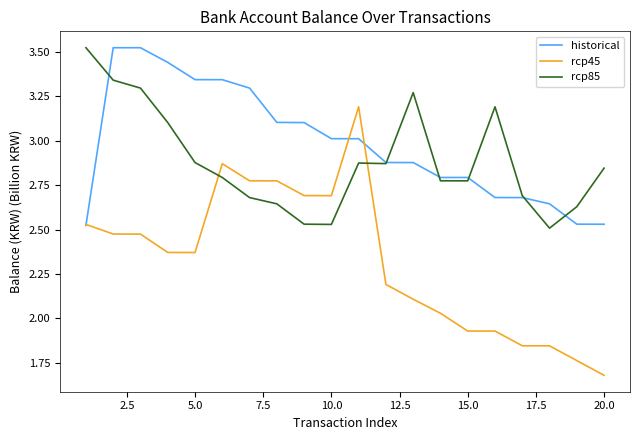

True or false: rcp45 and rcp85 intersect in this chart.

True